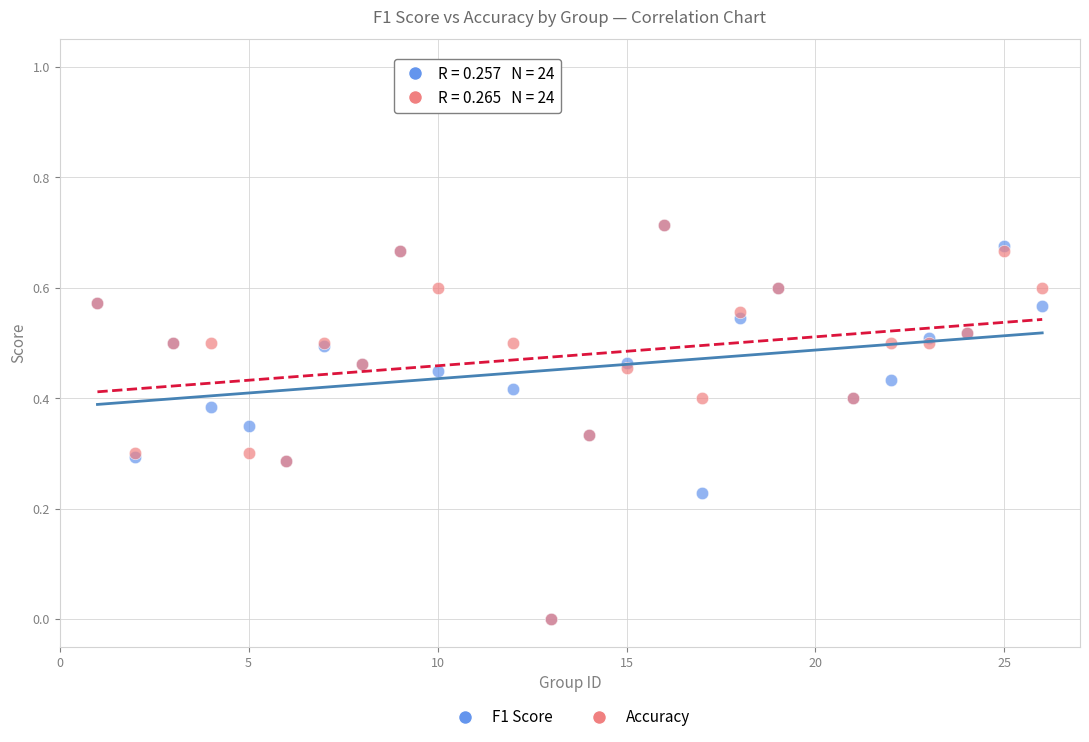

What are all the series names shown in the legend?

F1 Score, Accuracy